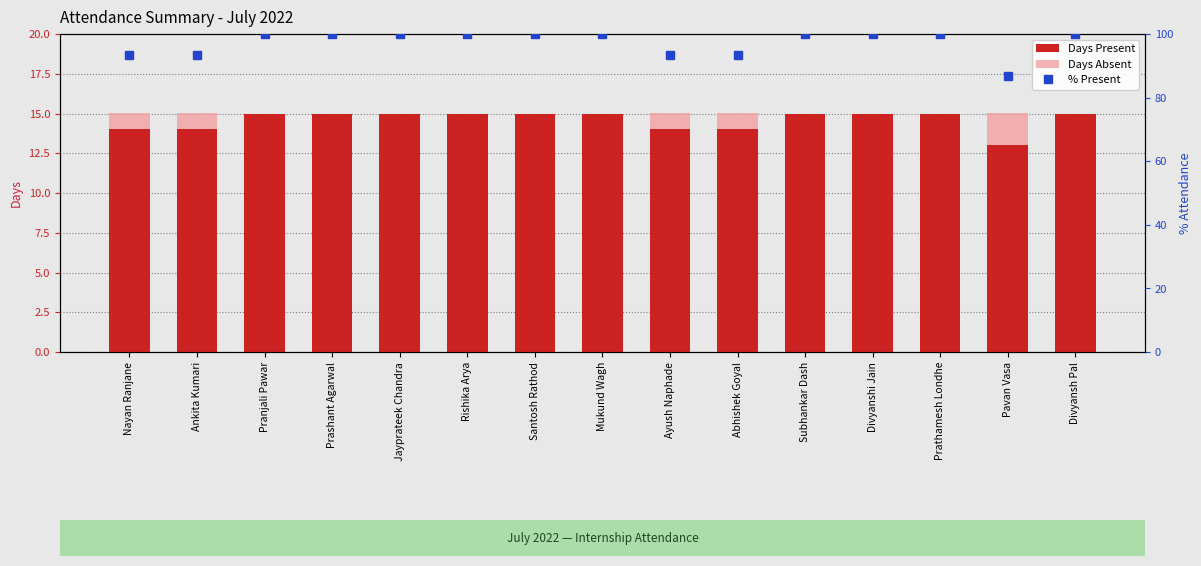

What is the average value of the % Present series?

97.3